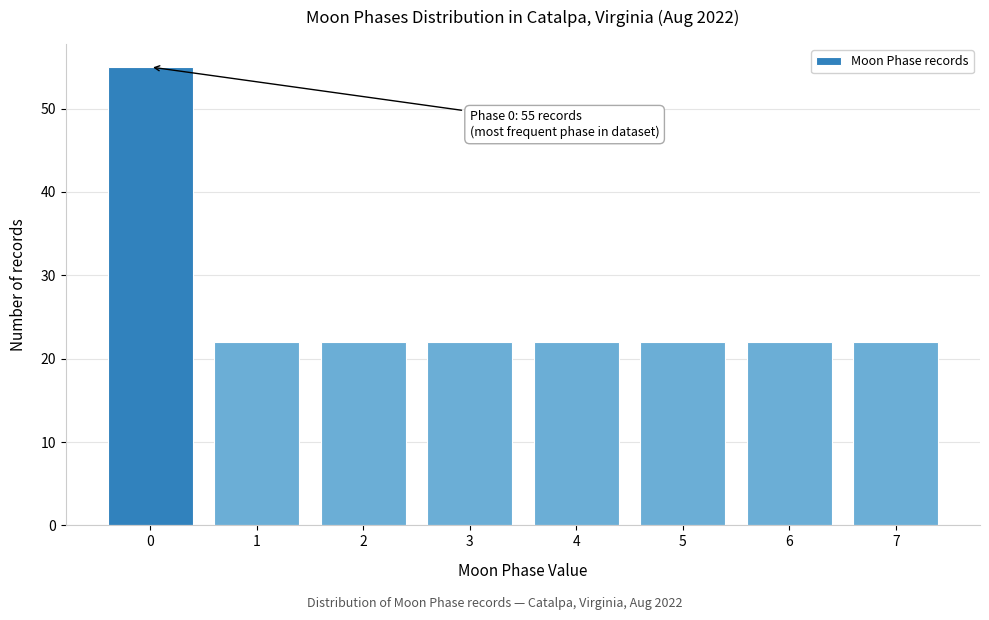

Reading right to left, extract all data points from this chart.

7=22	6=22	5=22	4=22	3=22	2=22	1=22	0=55